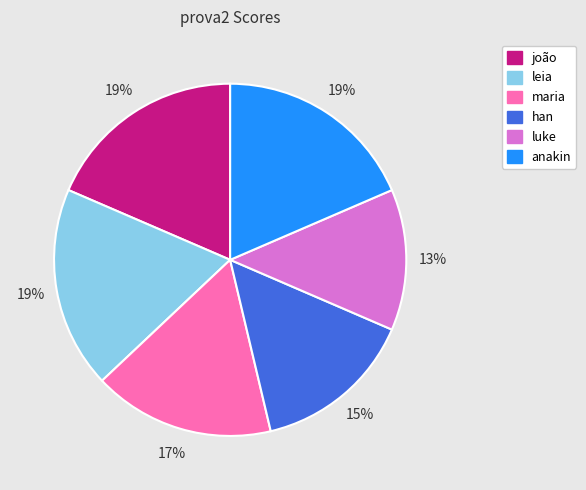

To the nearest percent, what is the average slice percentage?

17%